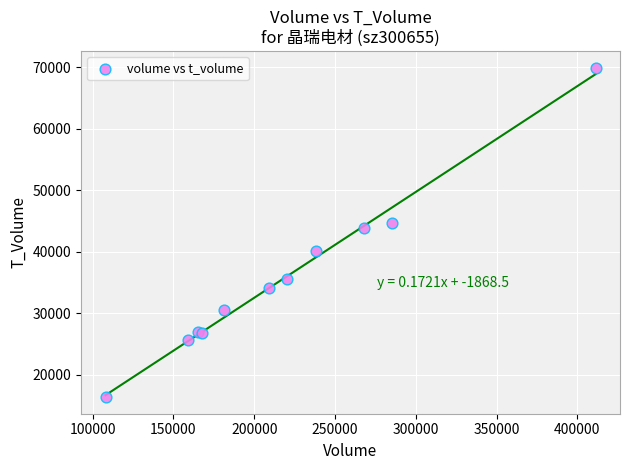

What Y value in the scatter plot is closest to 43159?

43859